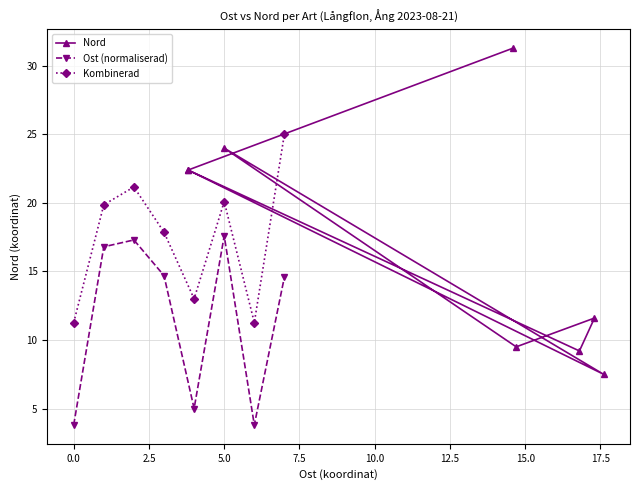

Is this an area chart (filled region under the line)?

No